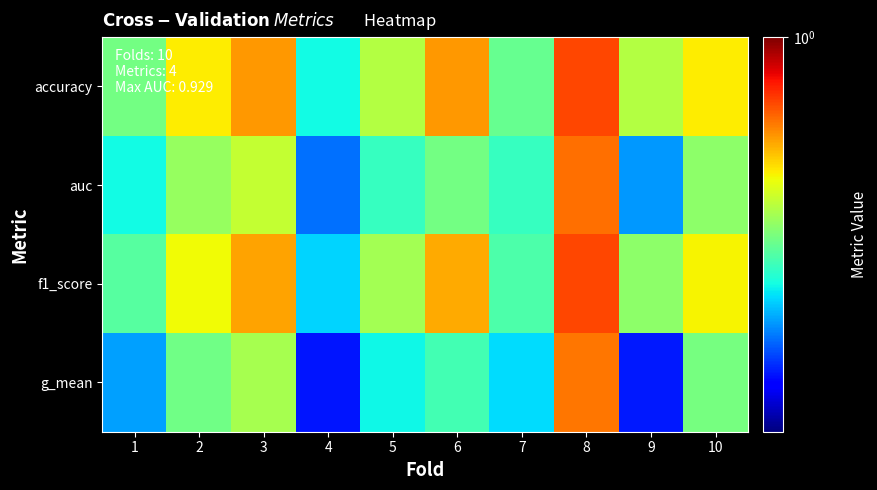

Which series has the widest spread of values?

row_3